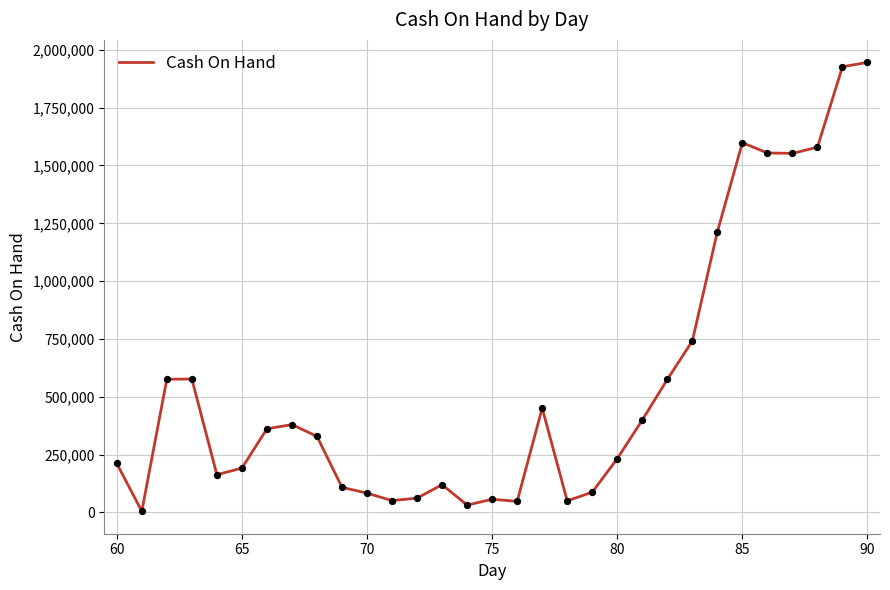

What is the difference between the maximum and minimum values?

1941016